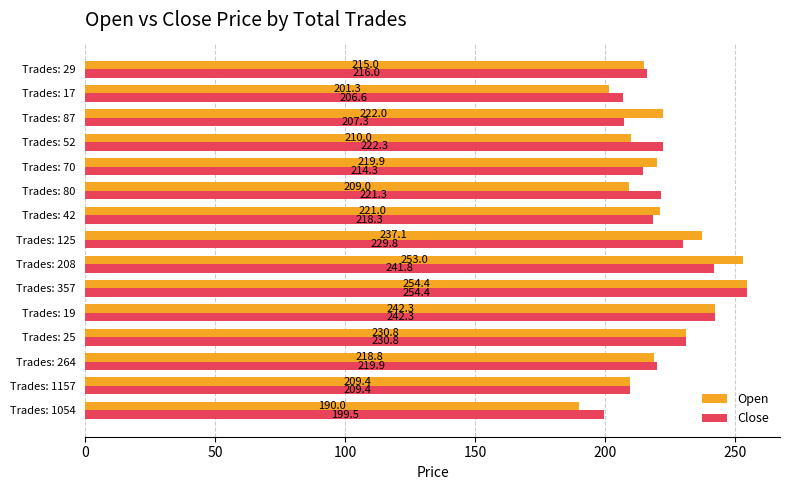

What is the average value of the Close series?

222.3